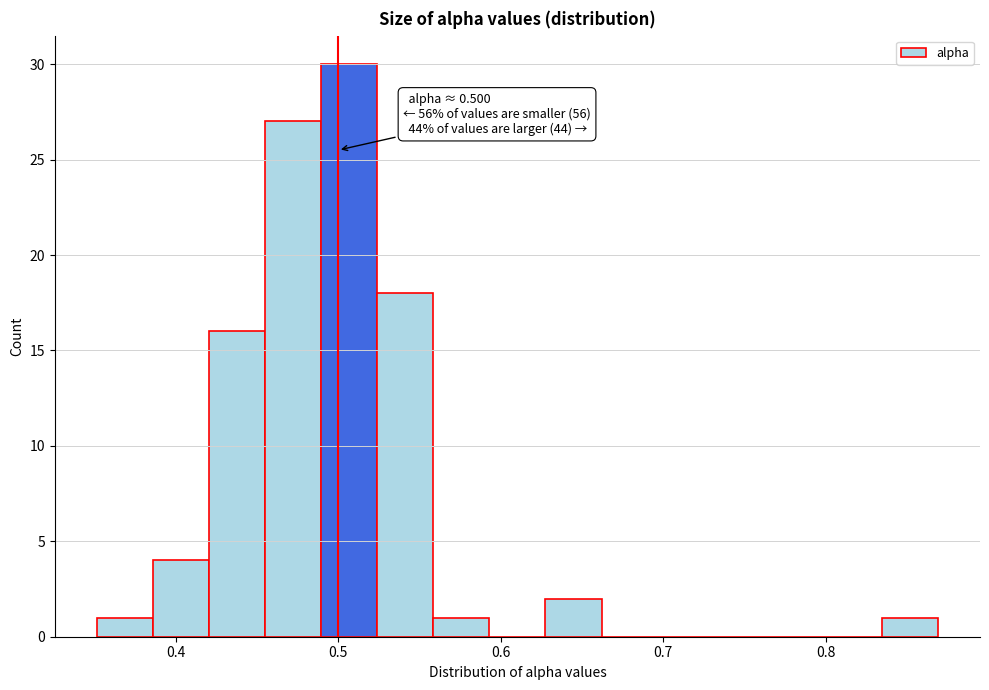

Read against the x-axis, roughly where is the centre of the tallest bar?

0.51